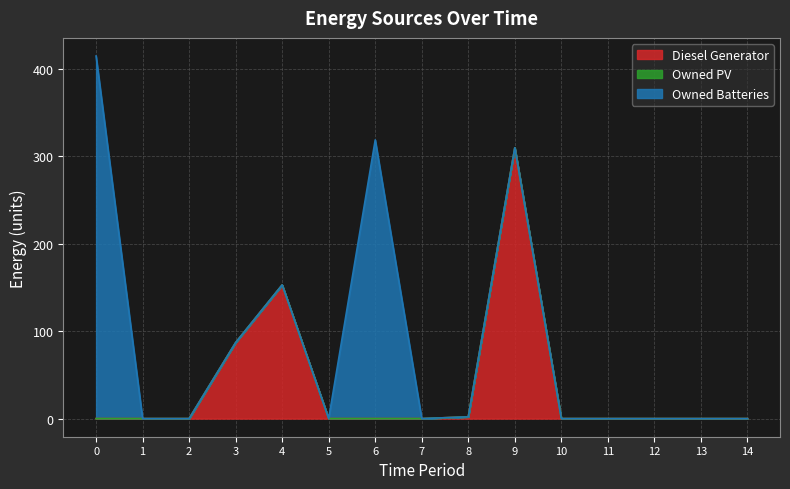

Reading right to left, list all the values displayed in this chart.

Diesel Generator: 0	0	0	0	0	310	2	0	0	0	153	87	0	0	0
Owned PV: 0	0	0	0	0	0	0	0	0	0	0	0	0	0	0
Owned Batteries: 0	0	0	0	0	0	0	0	319	0	0	0	0	0	415